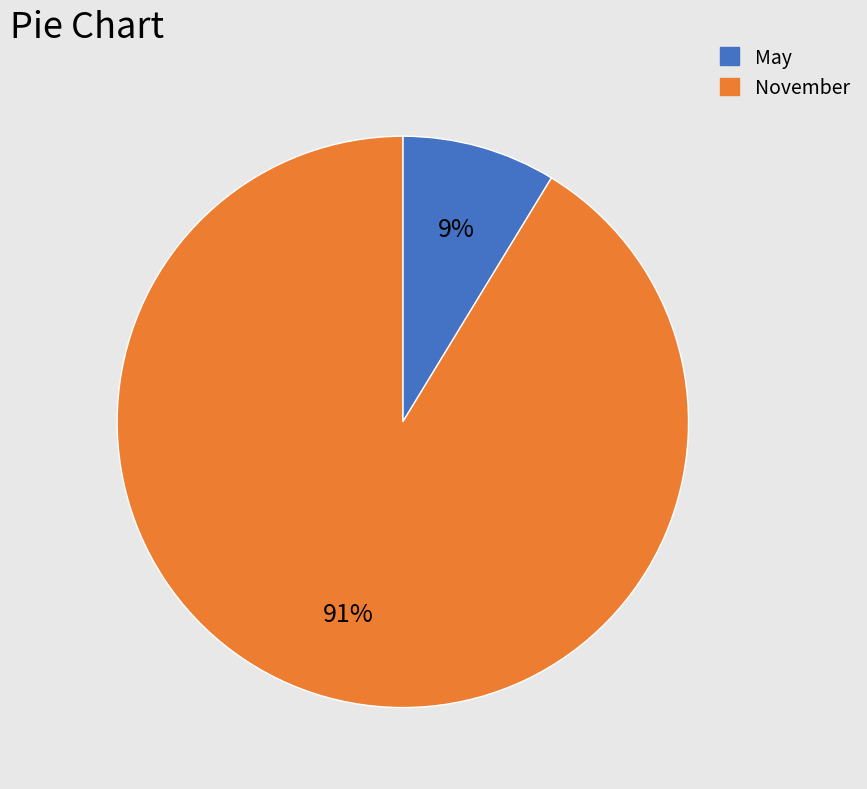

Does any single category account for the majority?

Yes